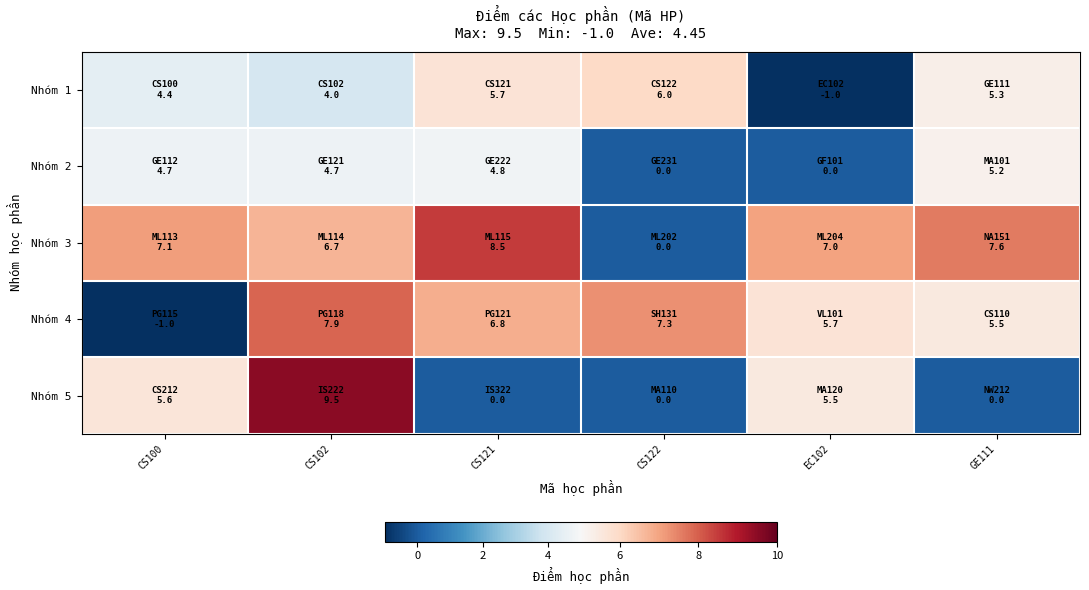

Which series has the widest spread of values?

Nhóm 5